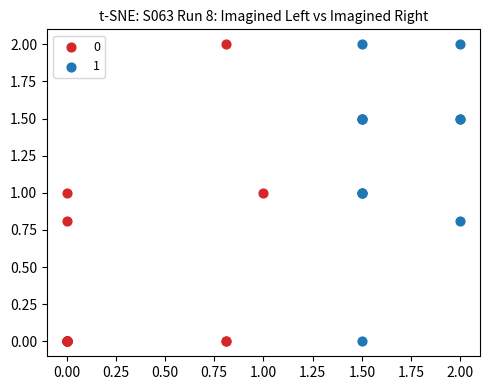

What are all the series names shown in the legend?

0, 1